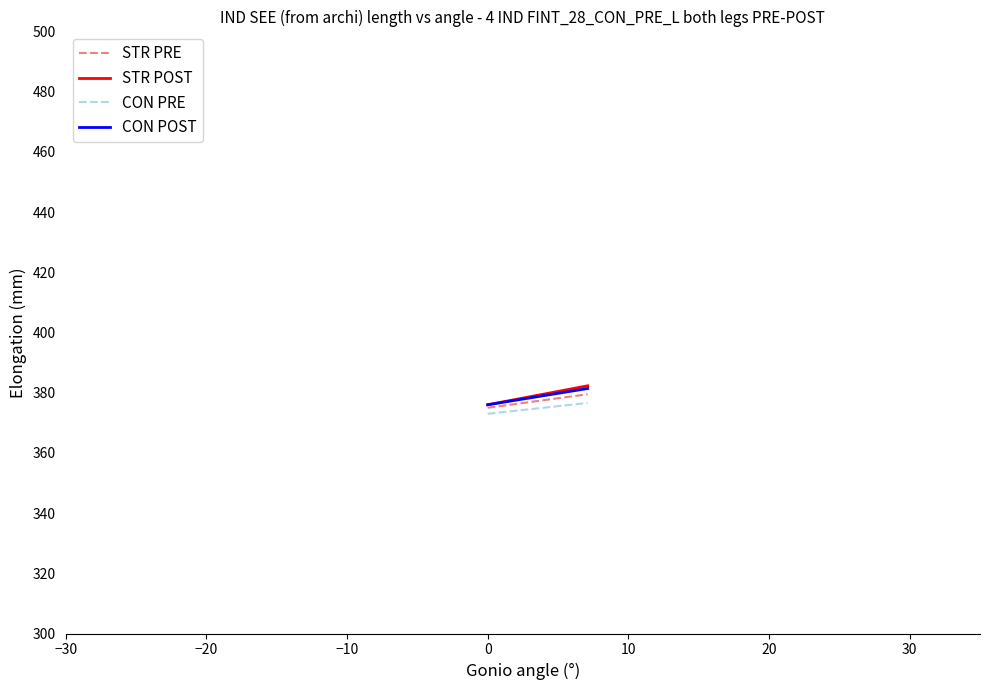

True or false: CON PRE and CON POST cross at least once.

False